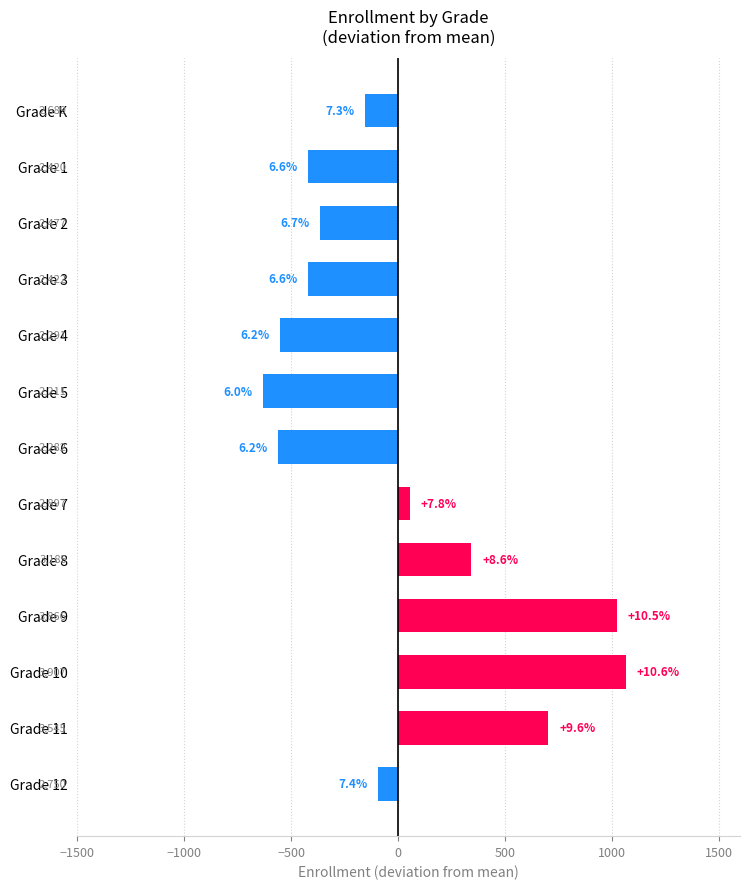

Which category has the highest value across all series?

Grade 10